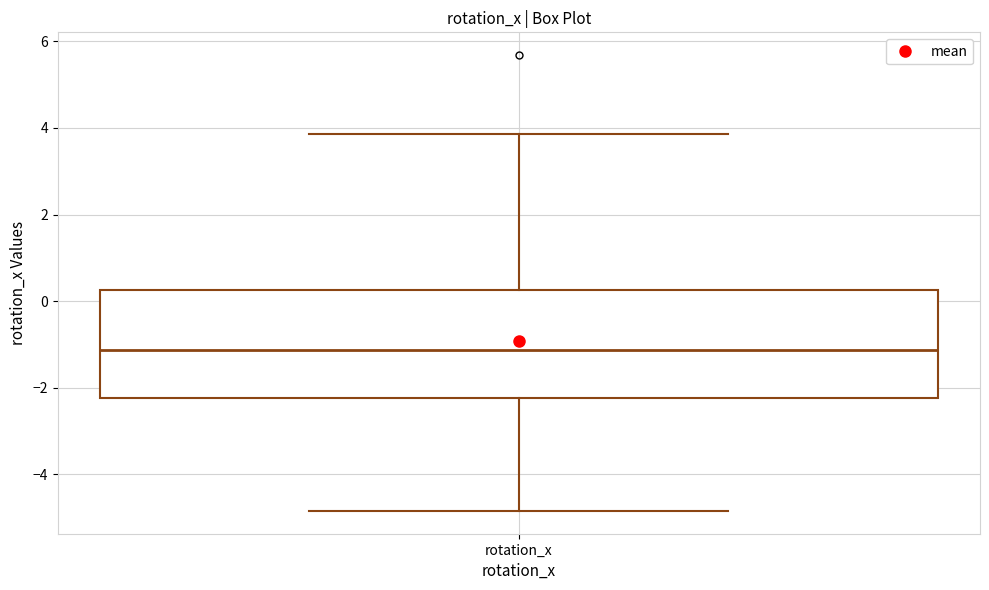

Where is the lower edge of the box for rotation_x on the y-axis? The values are not printed on the chart, so give them approximately, as read against the axis.

-2.2